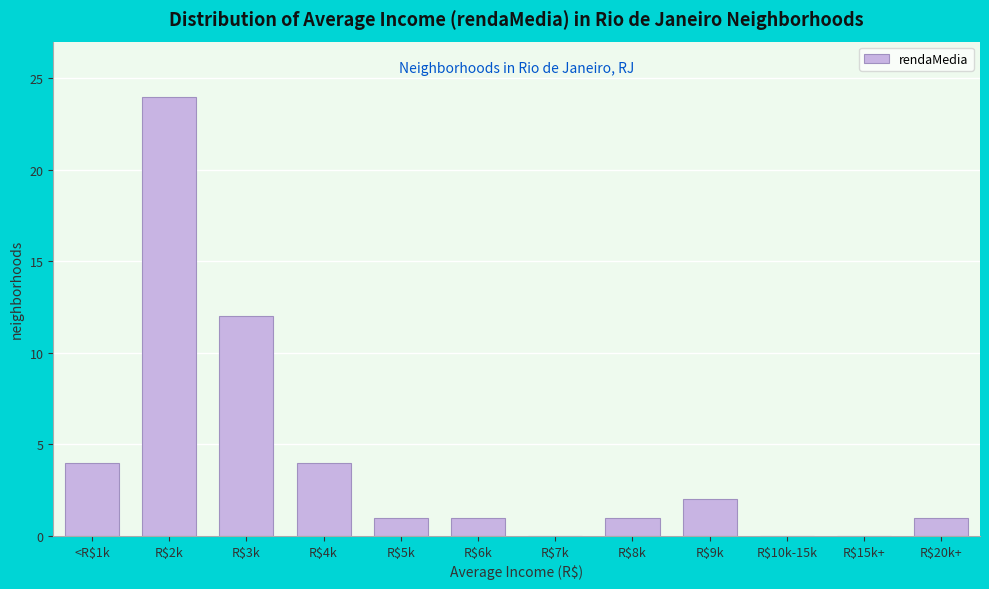

The value at R$3k is 7. True or false?

False